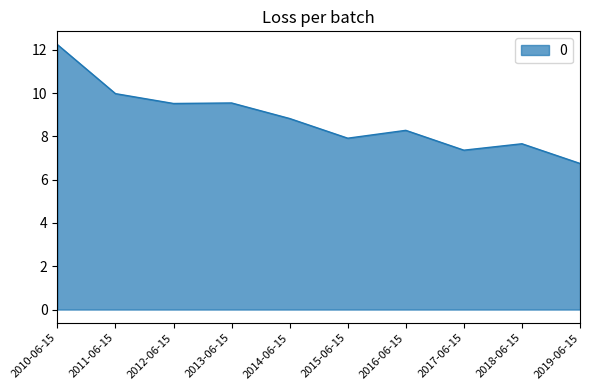

Is it true that the value at 2012-06-15 is 9.5?

True